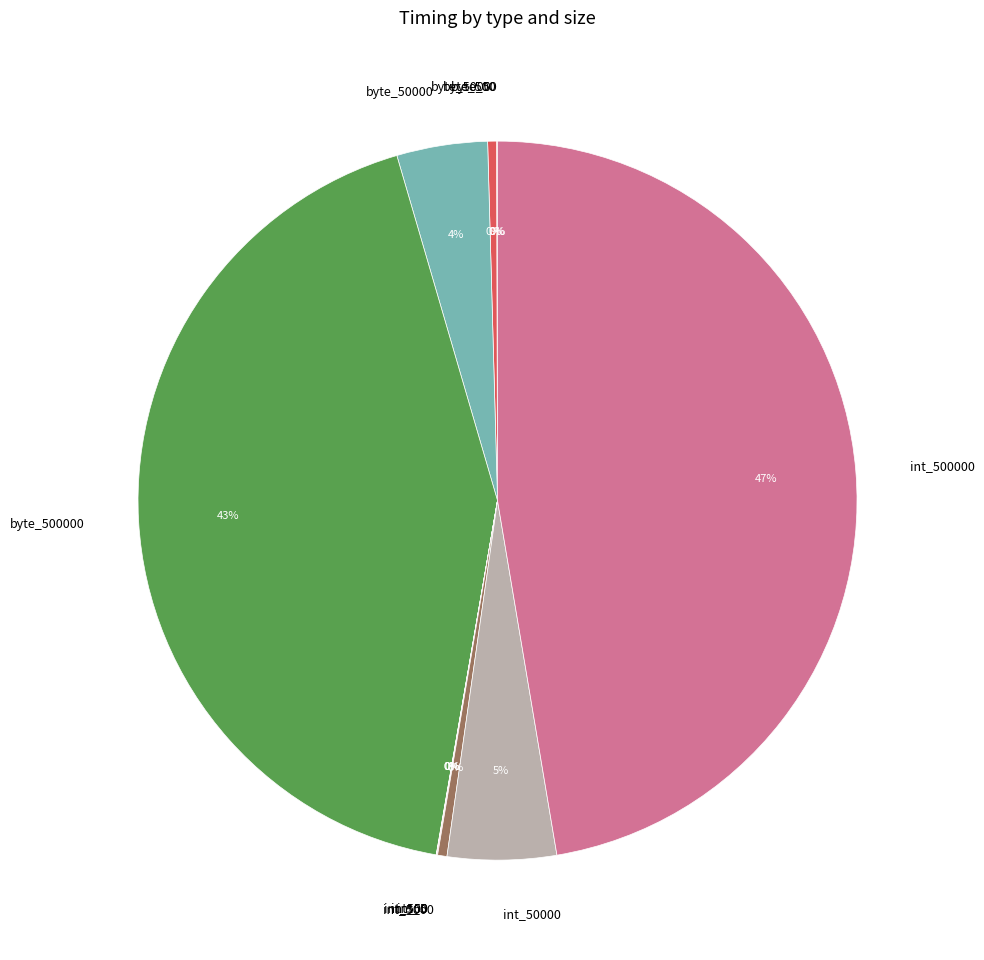

Is there a majority slice in this chart?

No